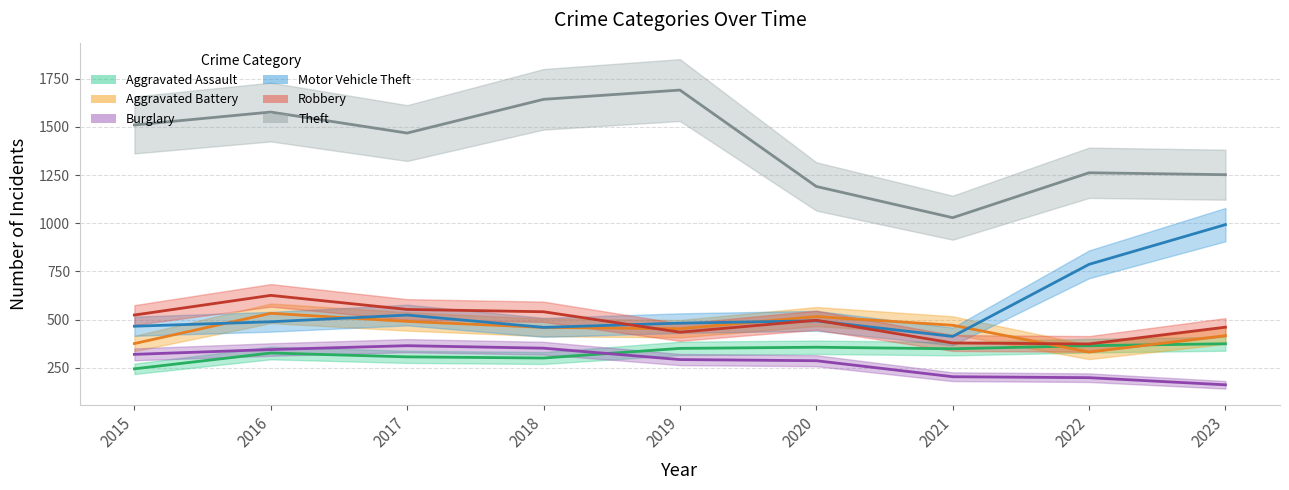

Reading right to left, what are all the values shown in this chart?

Aggravated Assault: 2023=375	2022=365	2021=349	2020=357	2019=351	2018=301	2017=307	2016=327	2015=245
Aggravated Battery: 2023=417	2022=332	2021=471	2020=516	2019=453	2018=460	2017=491	2016=533	2015=376
Burglary: 2023=162	2022=199	2021=204	2020=287	2019=293	2018=352	2017=365	2016=345	2015=320
Motor Vehicle Theft: 2023=993	2022=787	2021=413	2020=494	2019=482	2018=460	2017=524	2016=489	2015=466
Robbery: 2023=461	2022=374	2021=379	2020=497	2019=435	2018=541	2017=553	2016=626	2015=524
Theft: 2023=1252	2022=1262	2021=1029	2020=1191	2019=1691	2018=1643	2017=1468	2016=1577	2015=1510